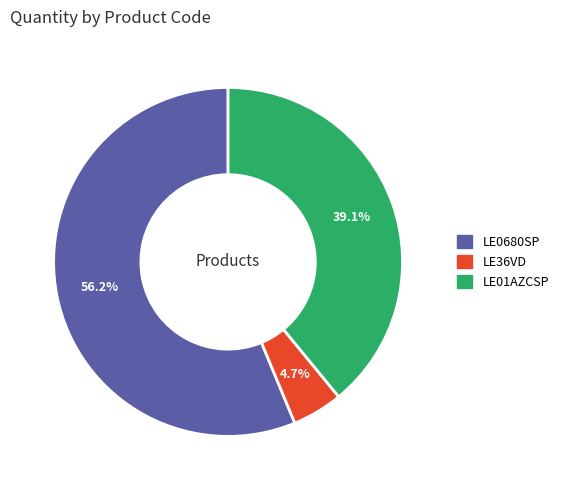

Do LE01AZCSP and LE0680SP together represent more than half of the pie?

Yes